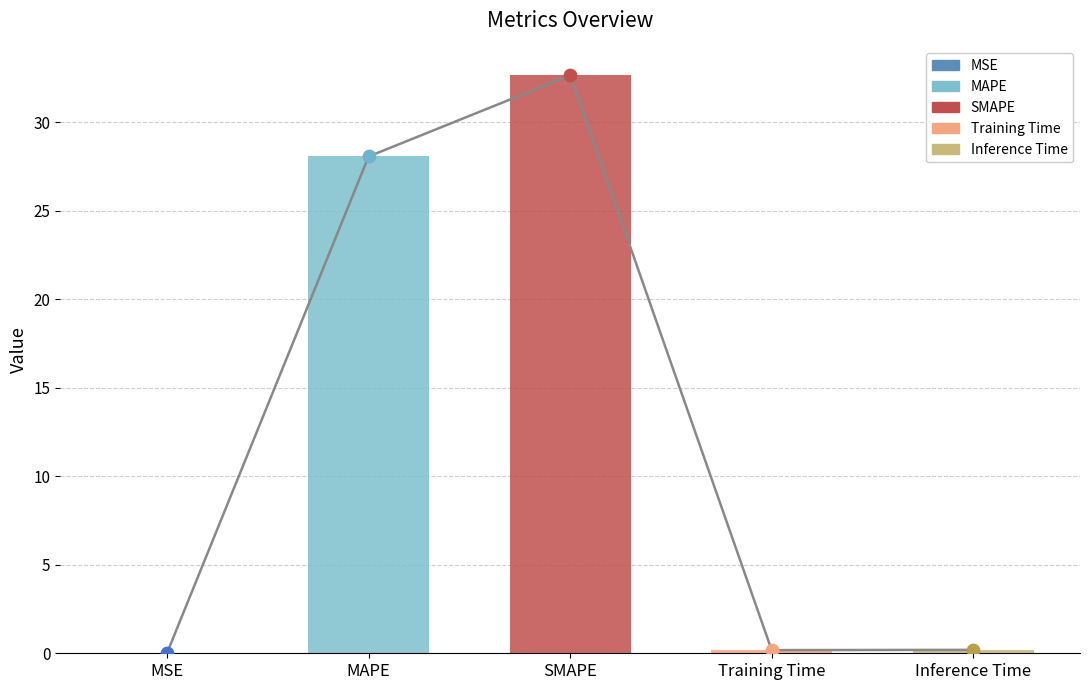

What is the change in value from SMAPE to Inference Time?

-32.5